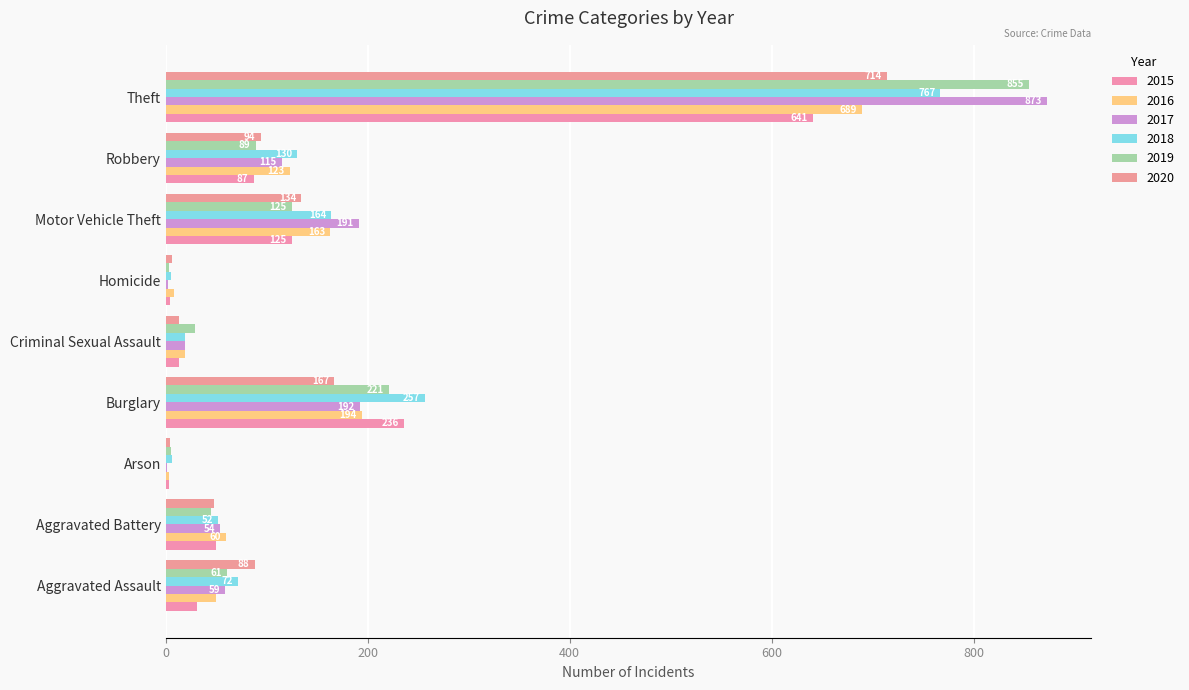

Count the number of data series in this chart.

6